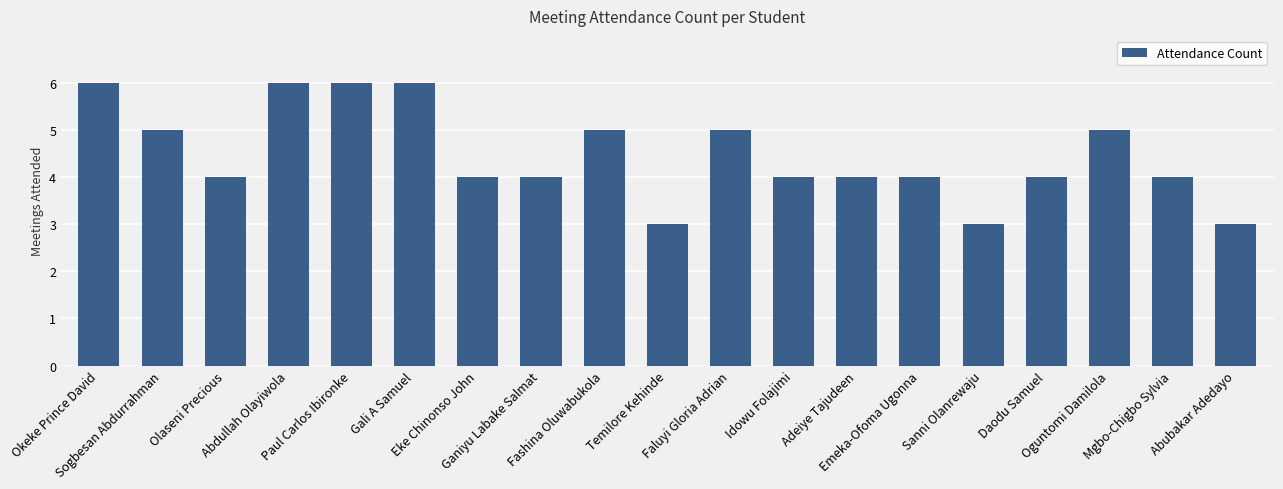

What is the greatest value displayed?

6